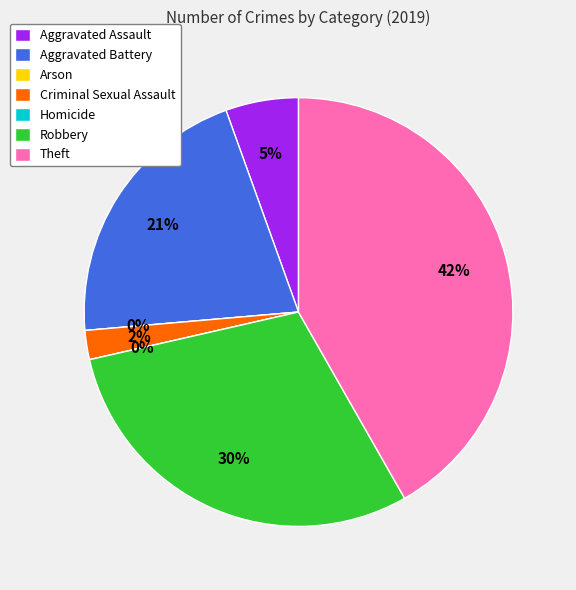

How many slices are in this pie chart?

7